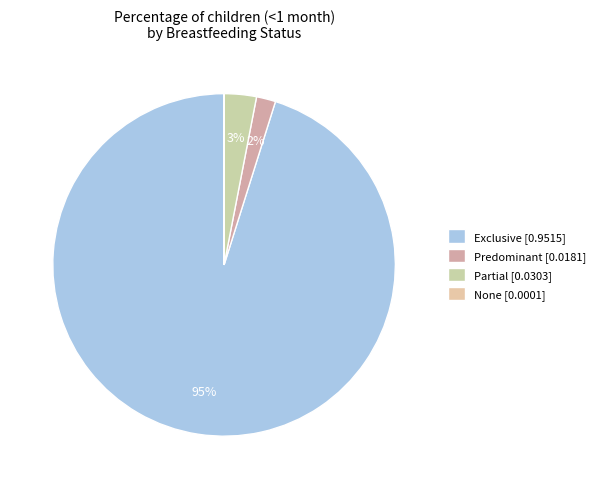

Rank the categories by value from highest to lowest.

Exclusive, Partial, Predominant, None